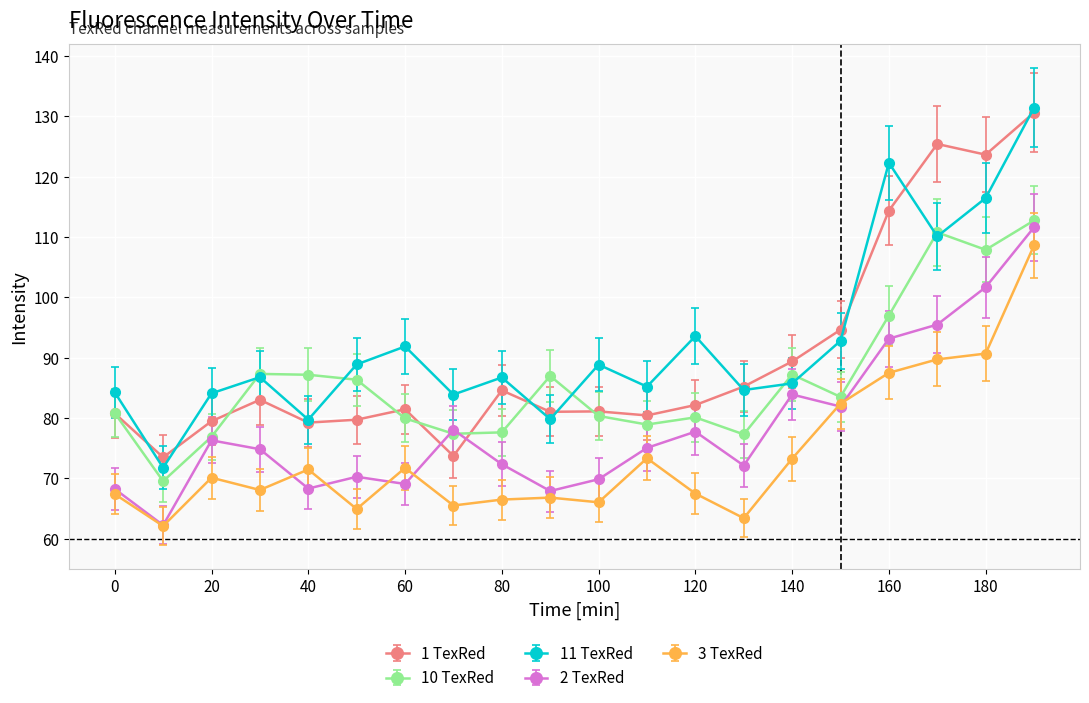

What is the value of the 1 TexRed point at the 6th from the left?

79.7